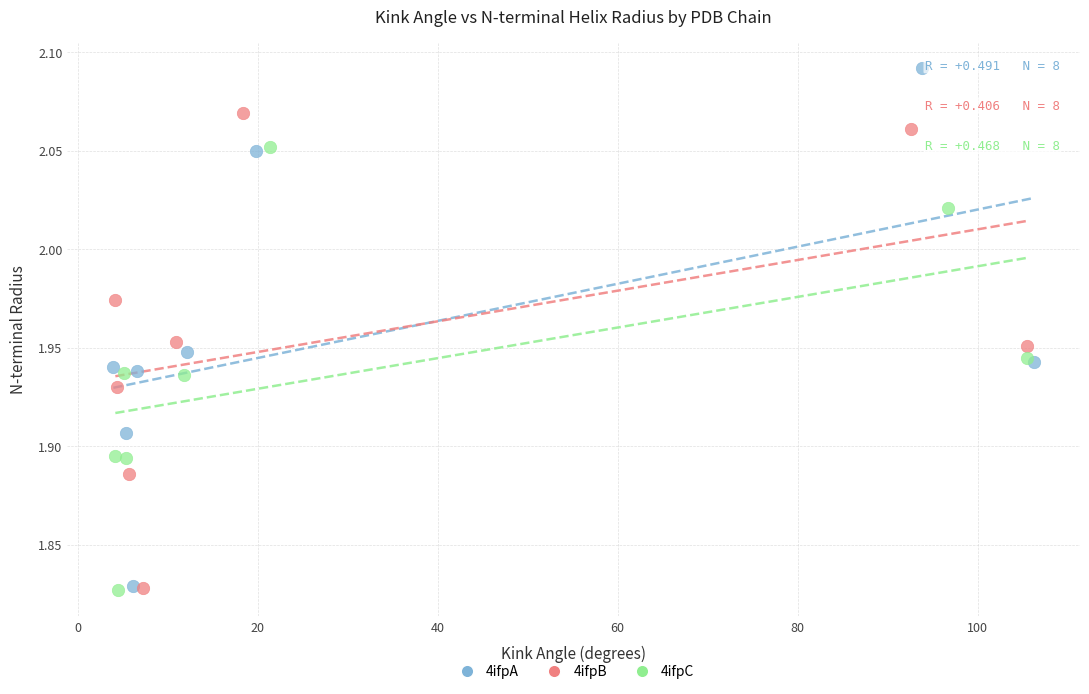

Which series reaches the maximum Y coordinate?

4ifpA